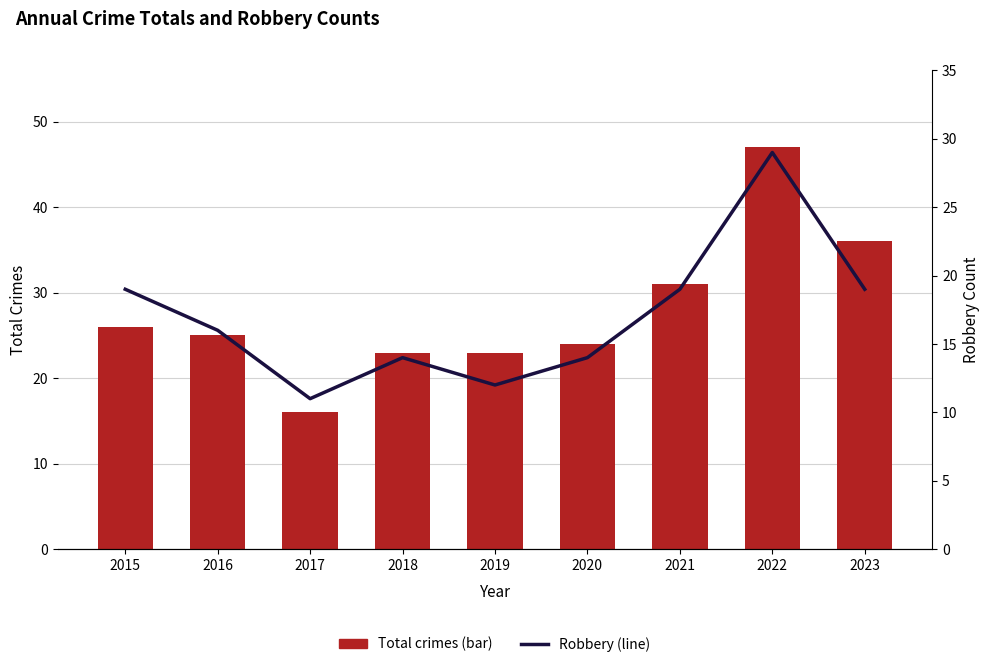

Reading left to right, transcribe all the data shown in this chart.

Total crimes (bar): 26	25	16	23	23	24	31	47	36
Robbery (line): 19	16	11	14	12	14	19	29	19